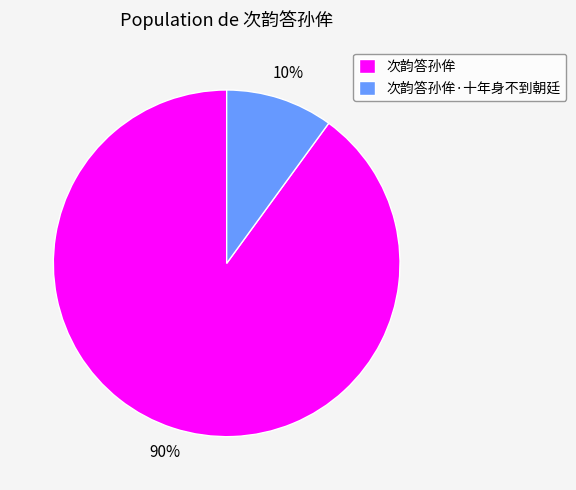

Which has a higher value, 次韵答孙侔 or 次韵答孙侔·十年身不到朝廷?

次韵答孙侔